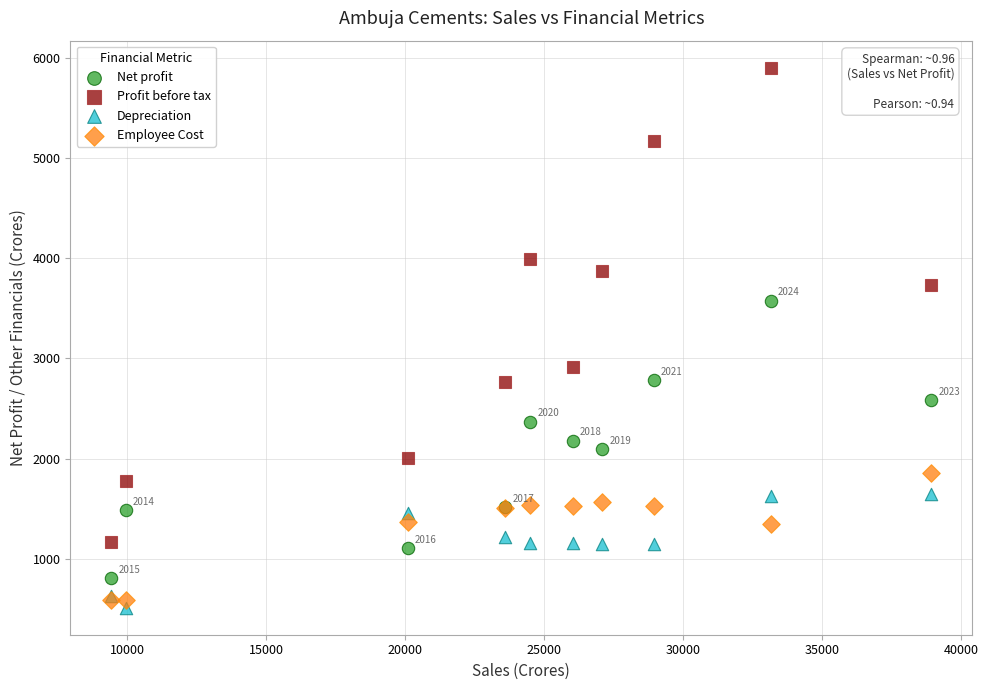

Which series reaches the maximum Y coordinate?

Profit before tax